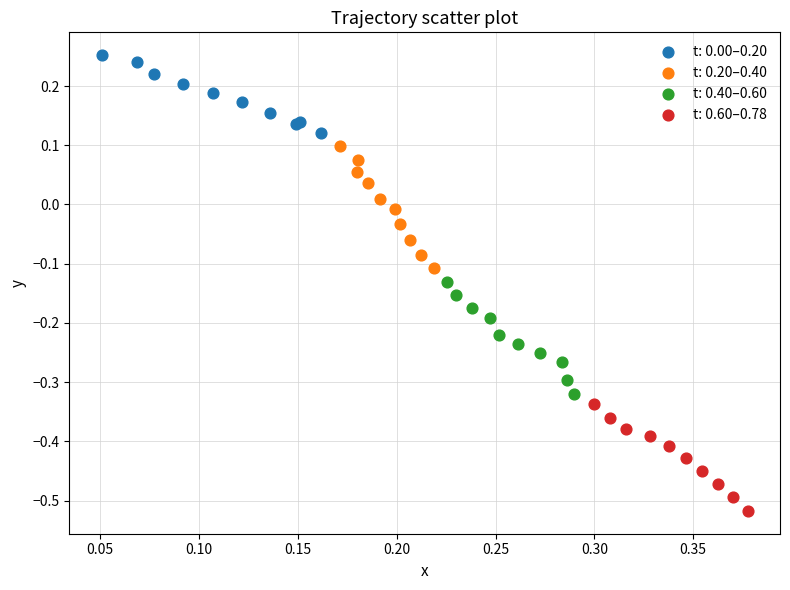

Which series contains the highest Y value?

t: 0.00–0.20